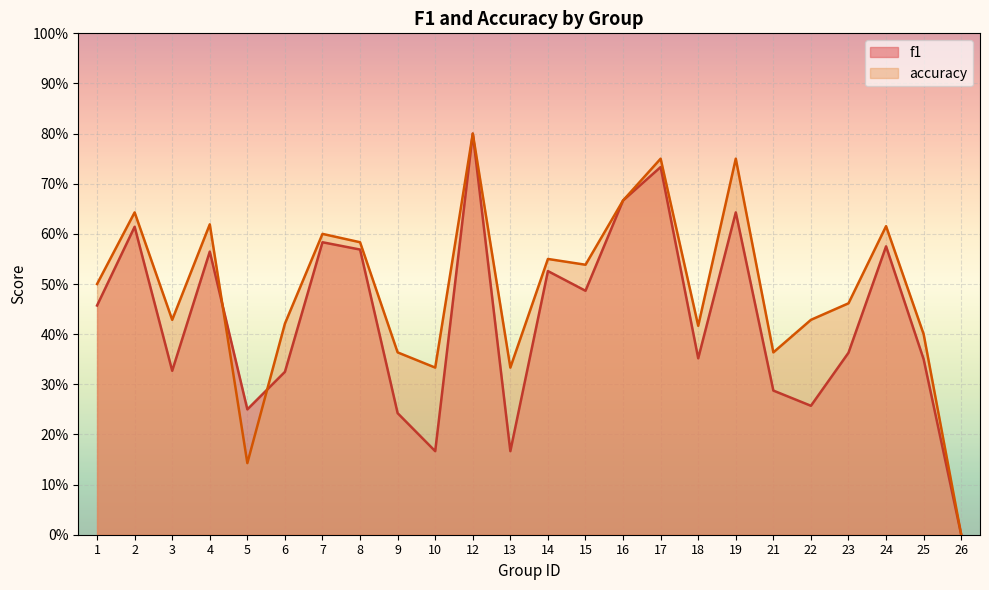

Rank the series by their maximum value, from lowest to highest.

f1, accuracy